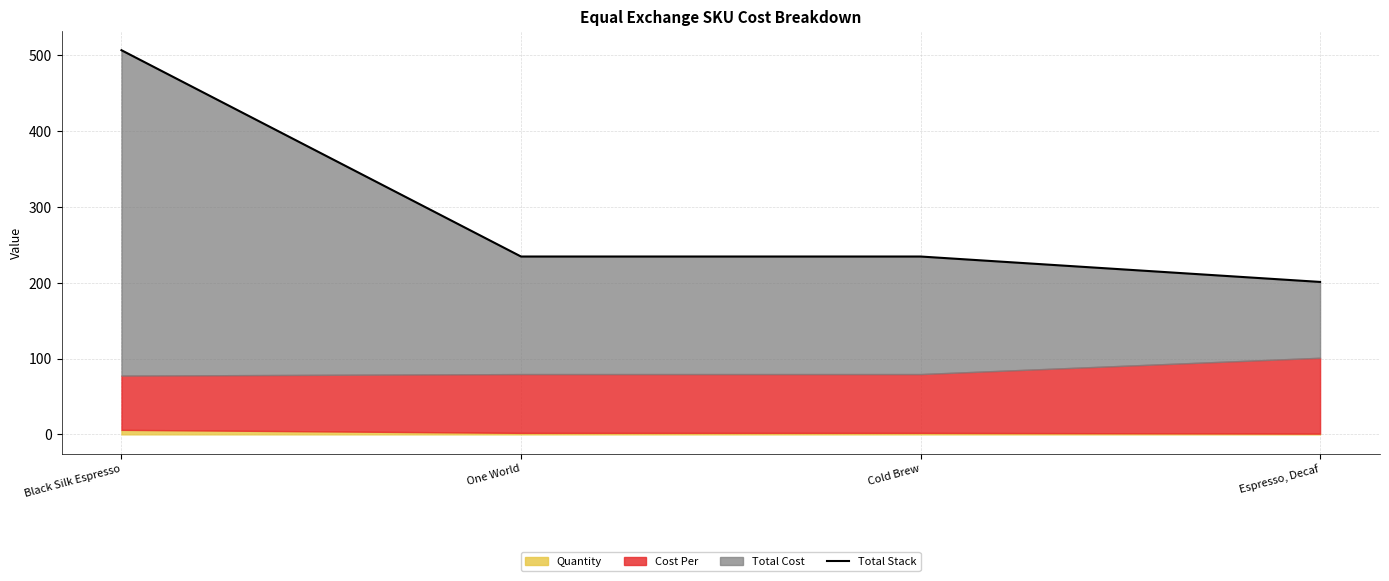

True or false: there are more than 2 points higher than both neighbors.

False